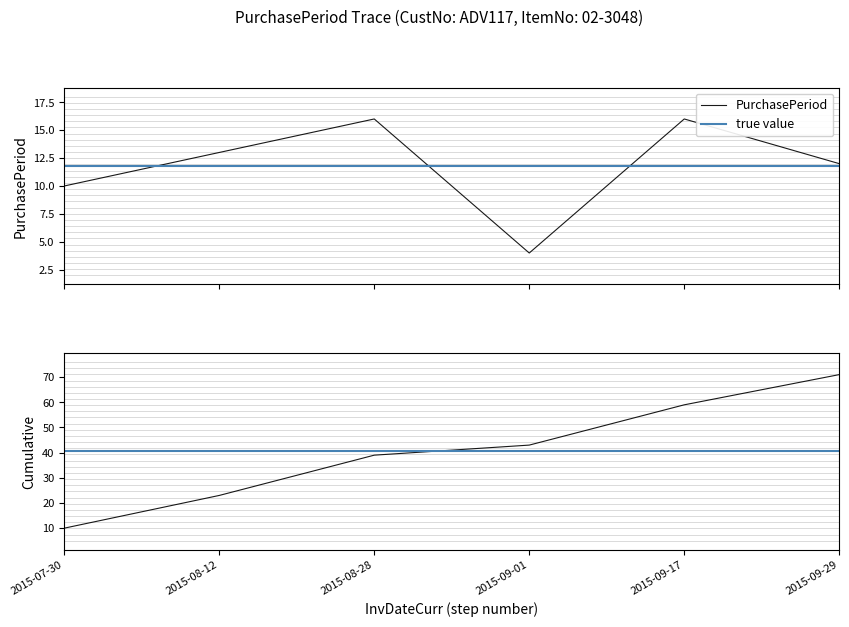

What is the minimum value shown in the chart?

4